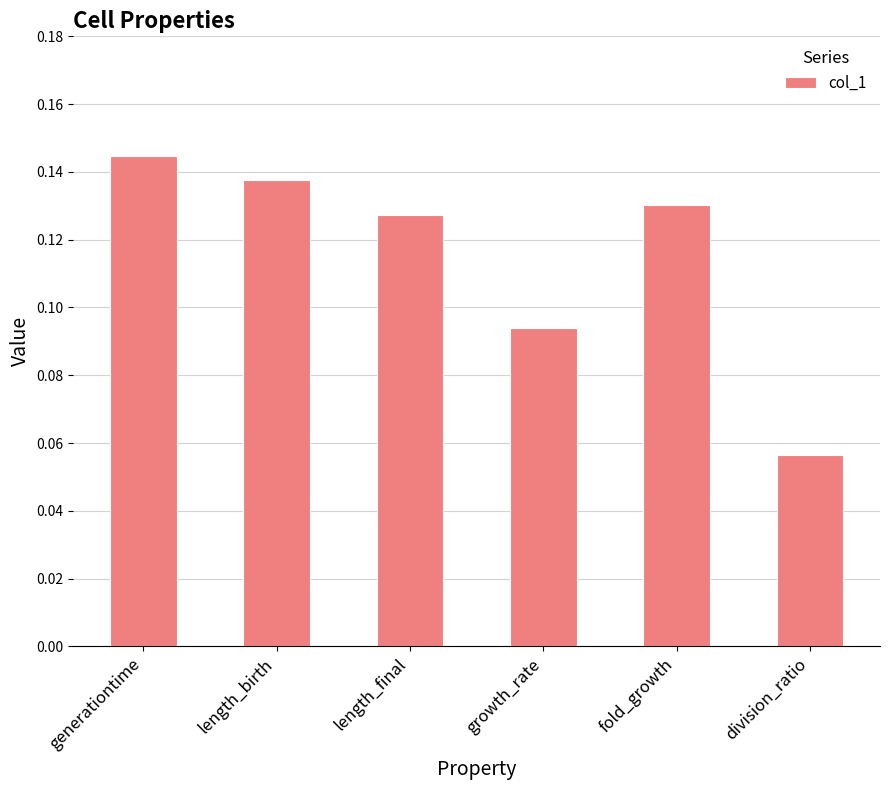

The chart shows a value of 0.2 at fold_growth. True or false?

False